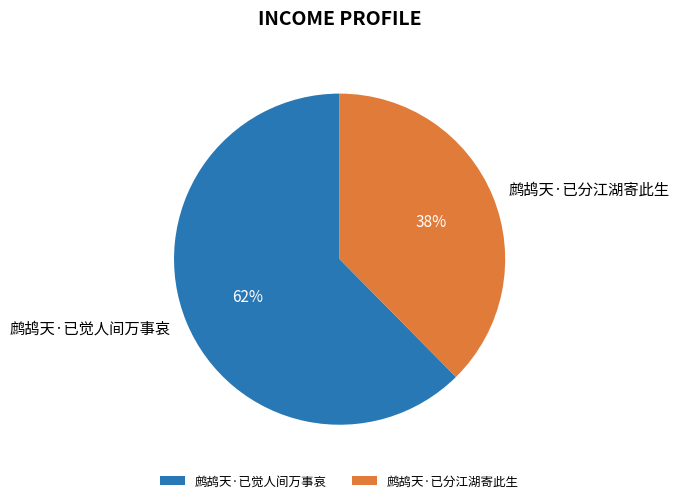

Is 鹧鸪天·已觉人间万事哀 the majority of the pie?

Yes